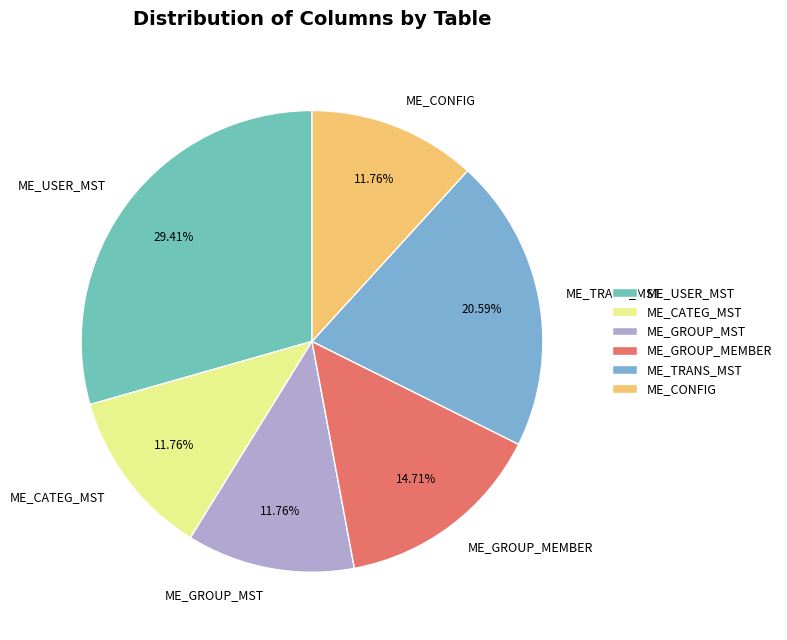

To the nearest percent, what is the difference between the ME_CATEG_MST and ME_TRANS_MST slice percentages?

9%